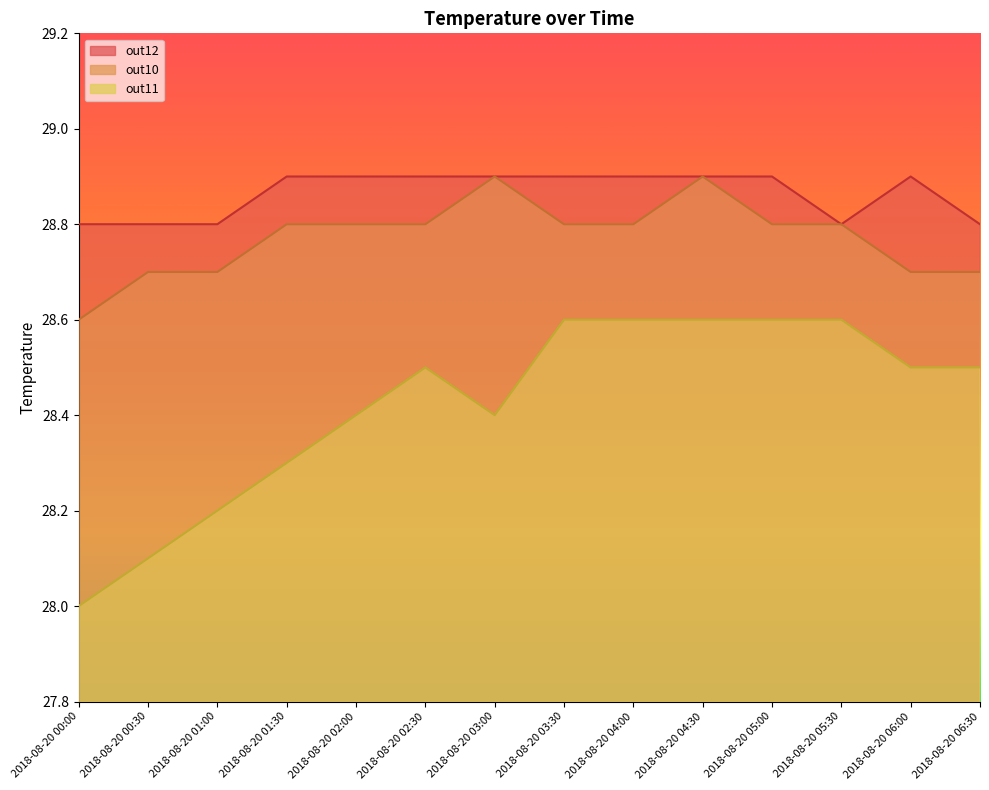

List the series in order of their overall mean, highest first.

out12, out10, out11